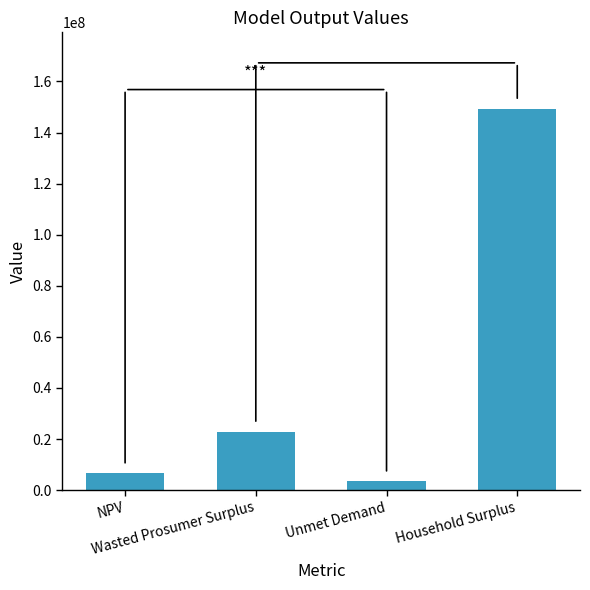

What is the sum of all values?

182390228.4